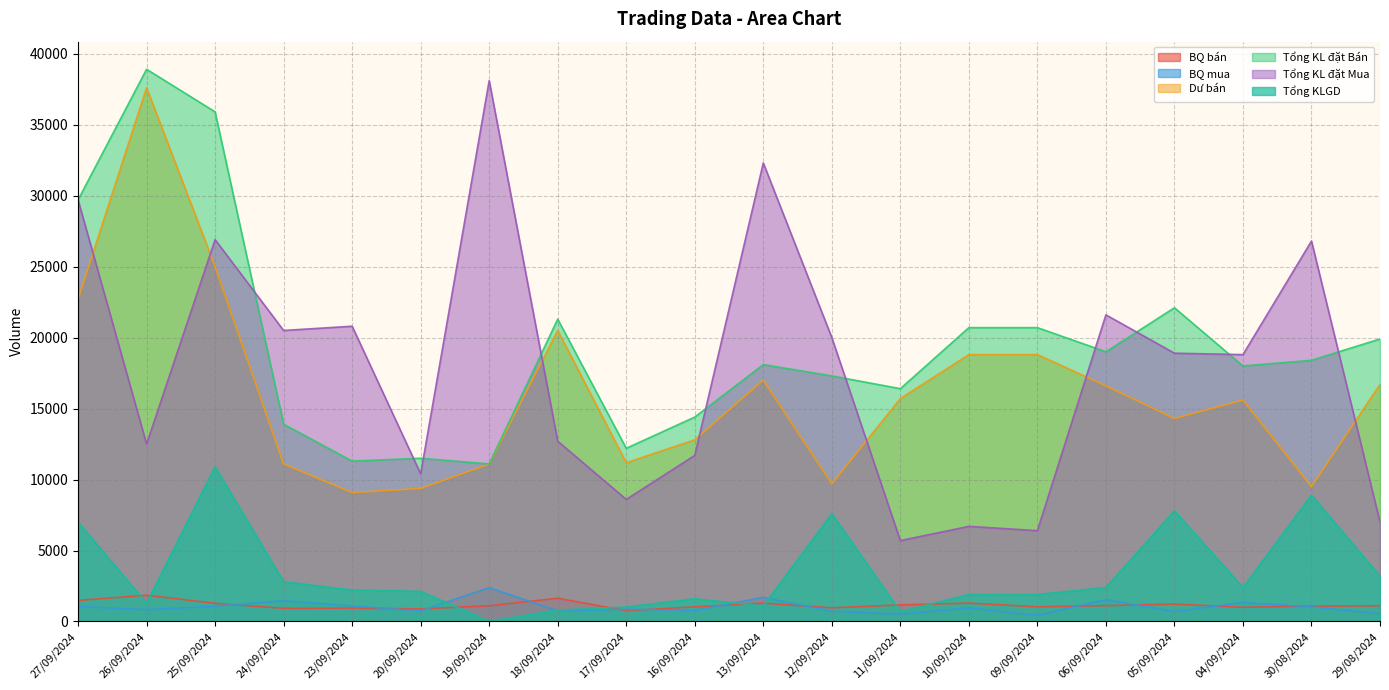

What is the total value across all series at 30/08/2024?

65713